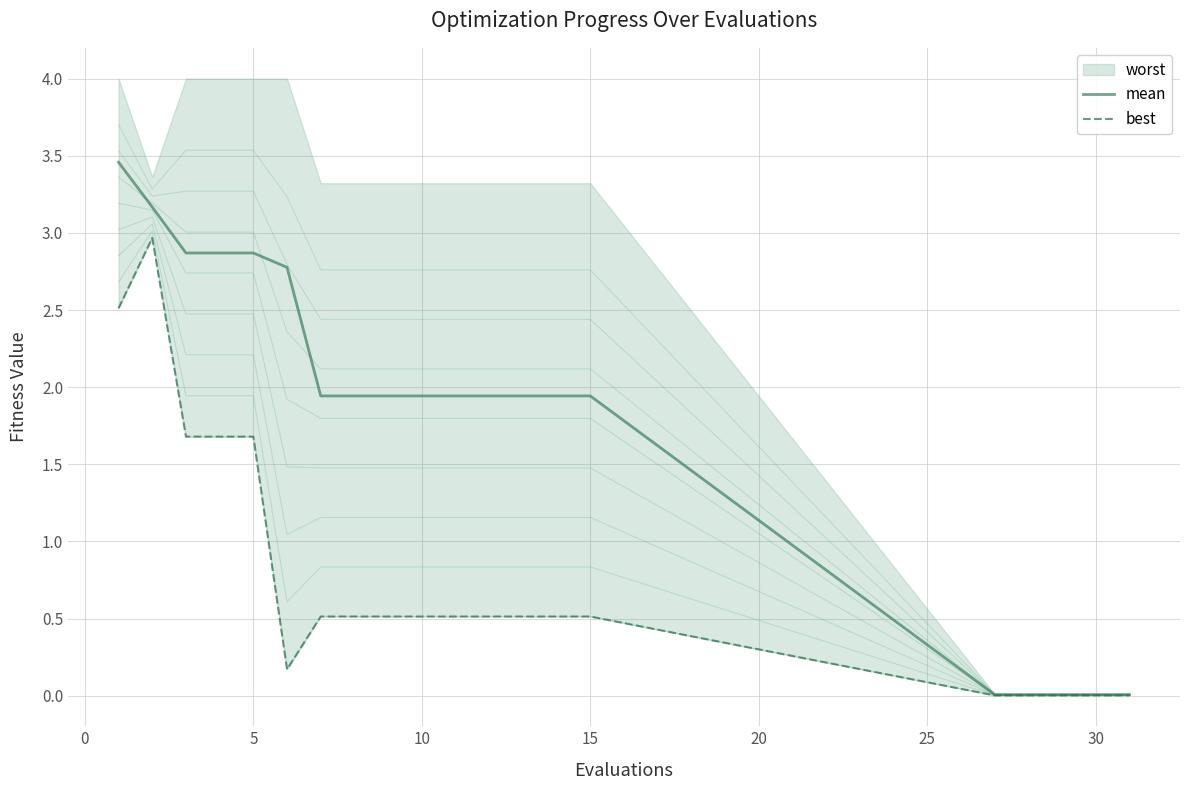

Is it true that mean equals 3.0 at 10?

False